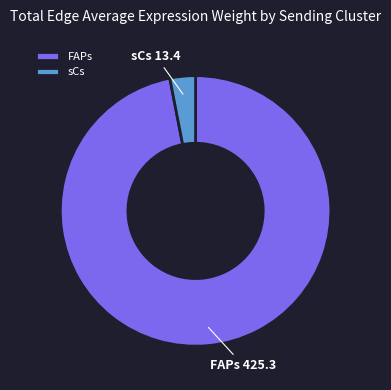

Which has a higher value, FAPs or sCs?

FAPs